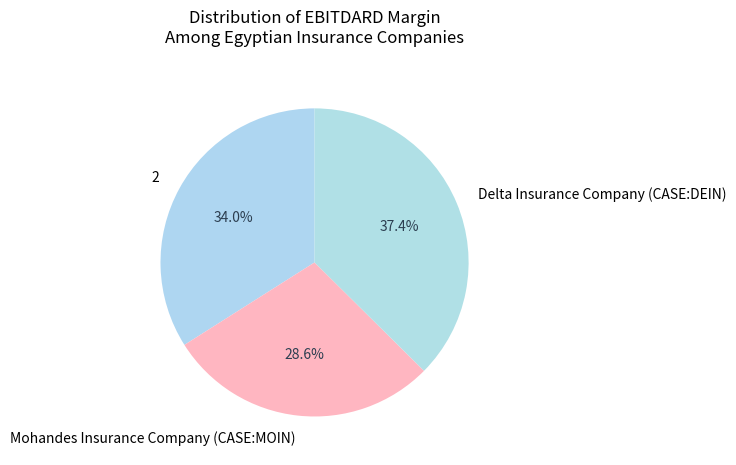

What percentage is the Delta Insurance Company (CASE:DEIN) slice, to the nearest percent?

37%